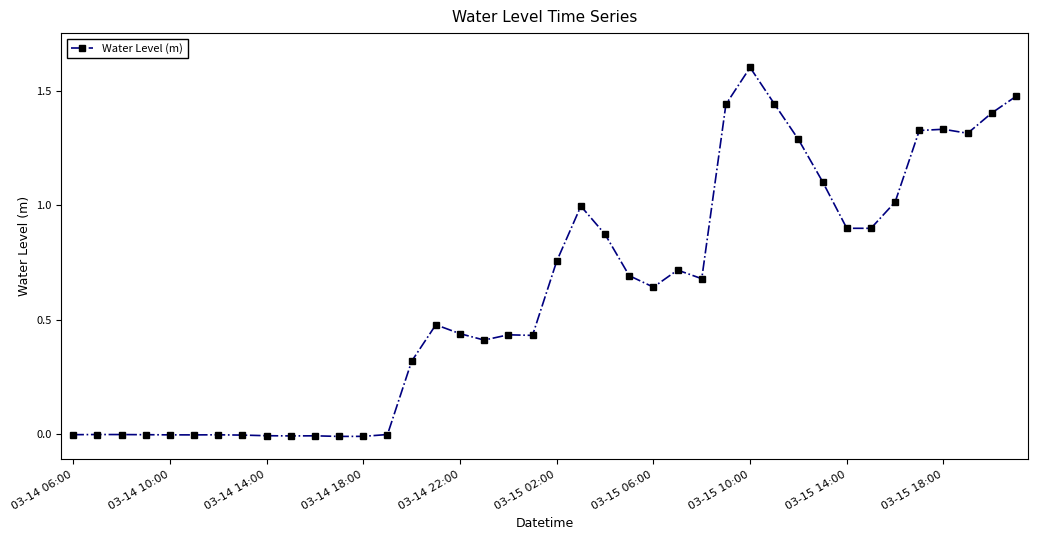

What is the value of the 22nd point from the left?

1.0